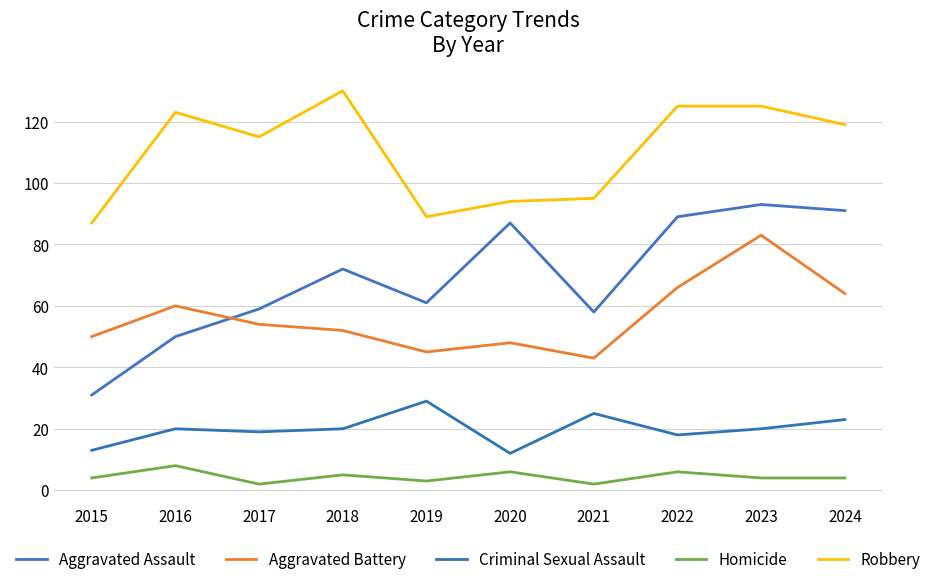

What is the value of the Homicide point at the 3rd from the left?

2